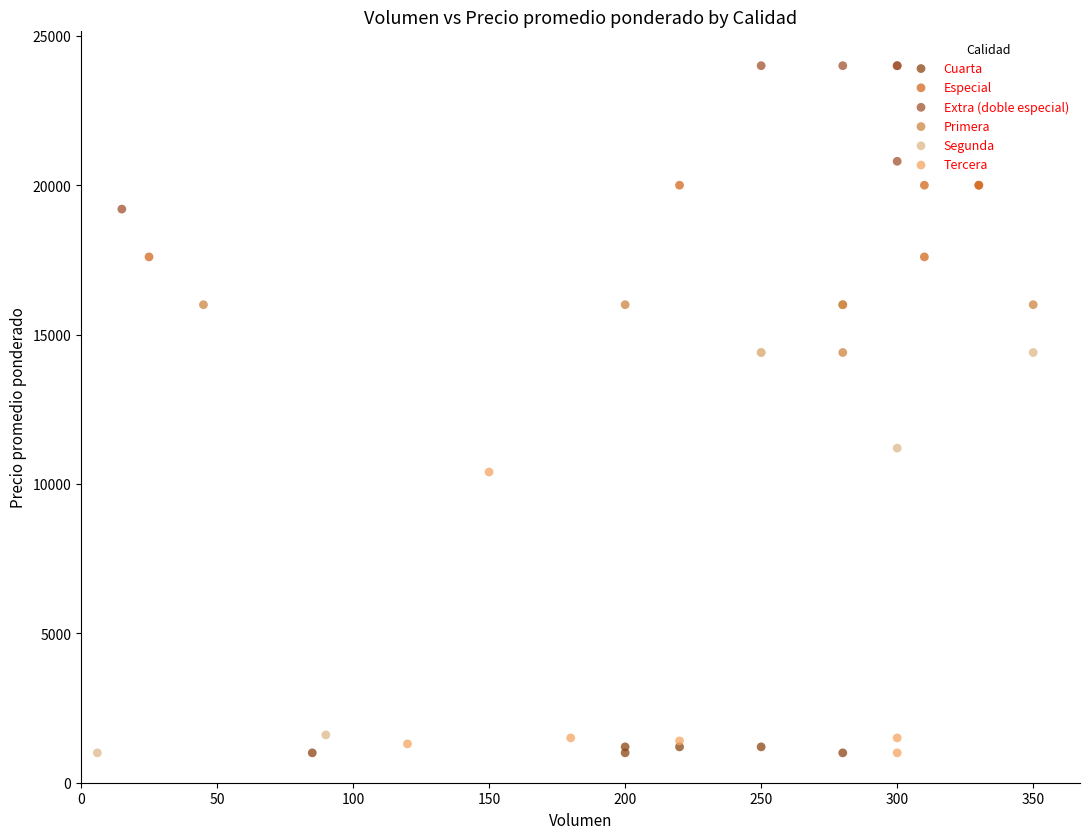

Which series has the largest Y range (max minus min)?

Segunda